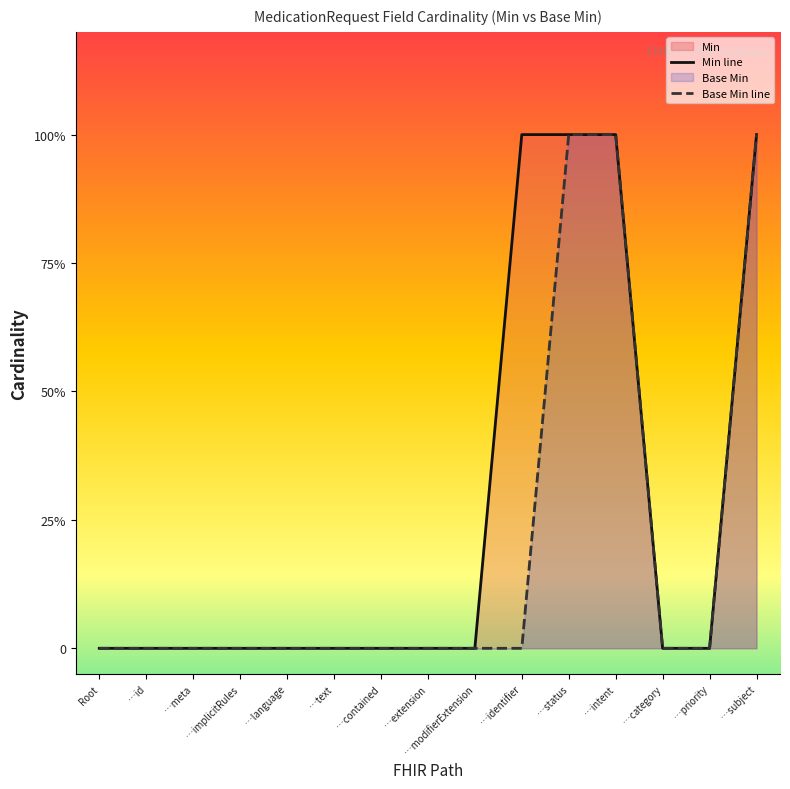

What is the label of the 9th point from the left?

…modifierExtension